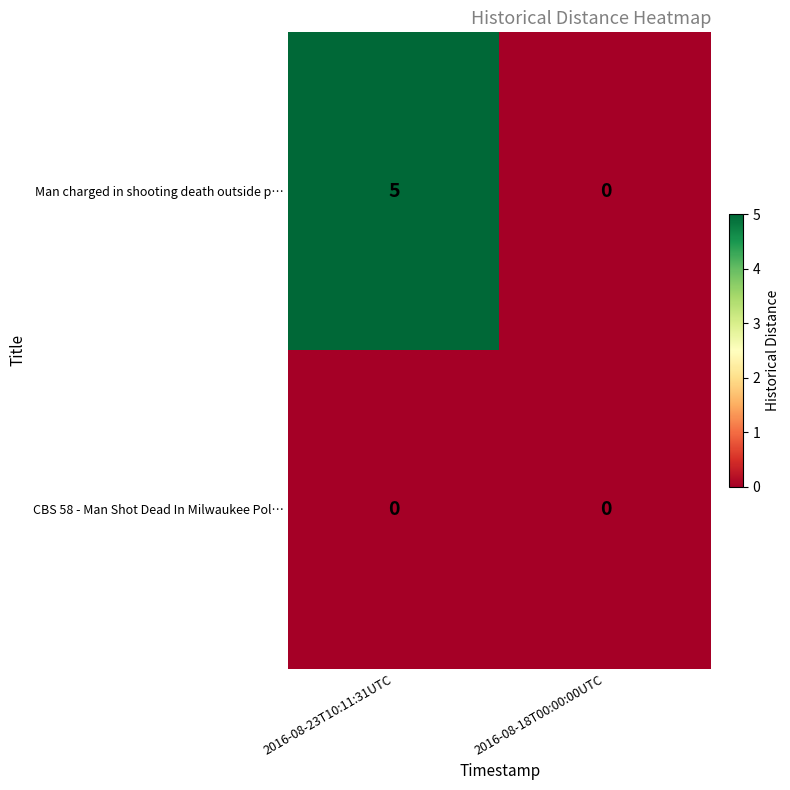

How many series are shown in this chart?

2